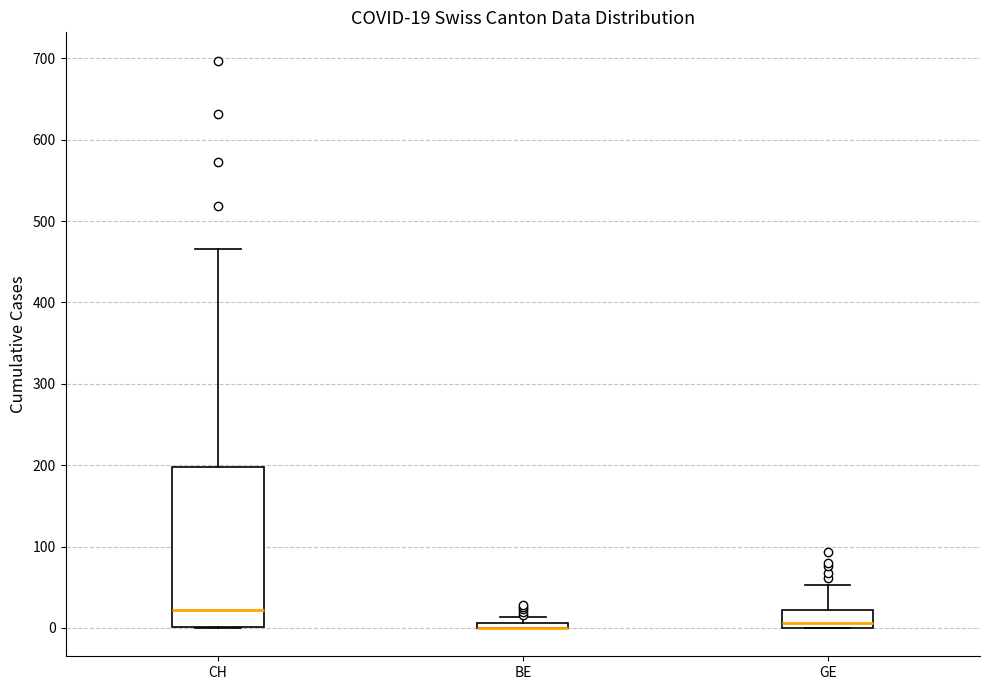

Comparing the boxes themselves (not the whiskers), which one is the tallest?

CH